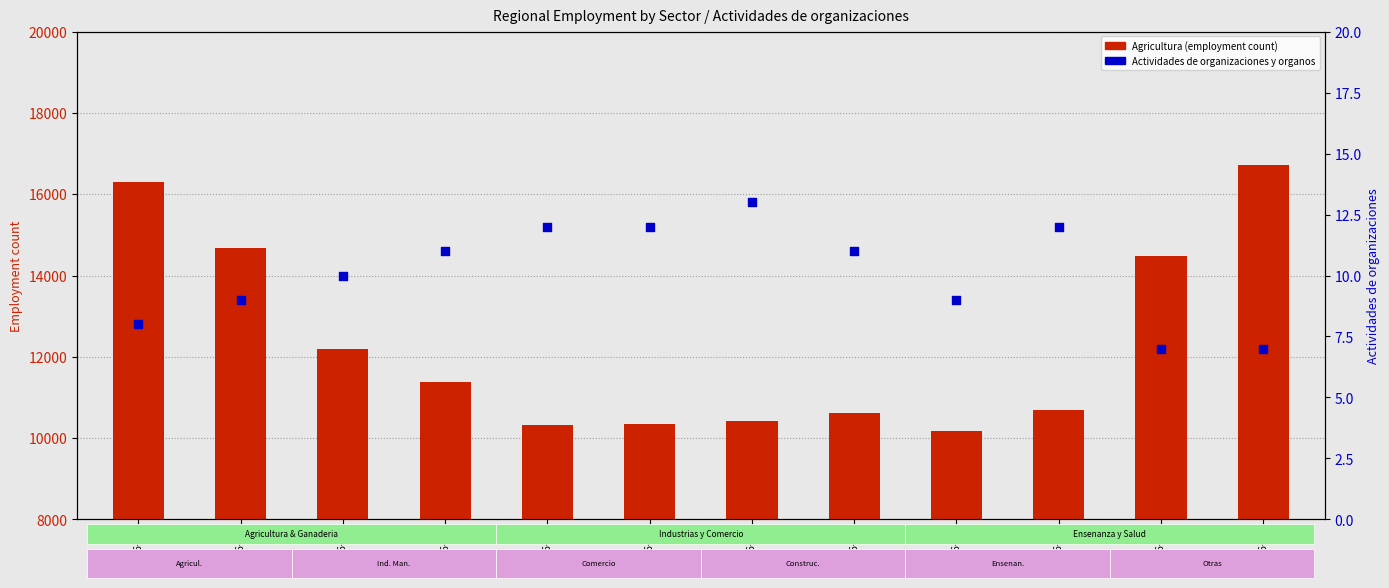

Which series contains the highest Y value?

Agricultura (count)